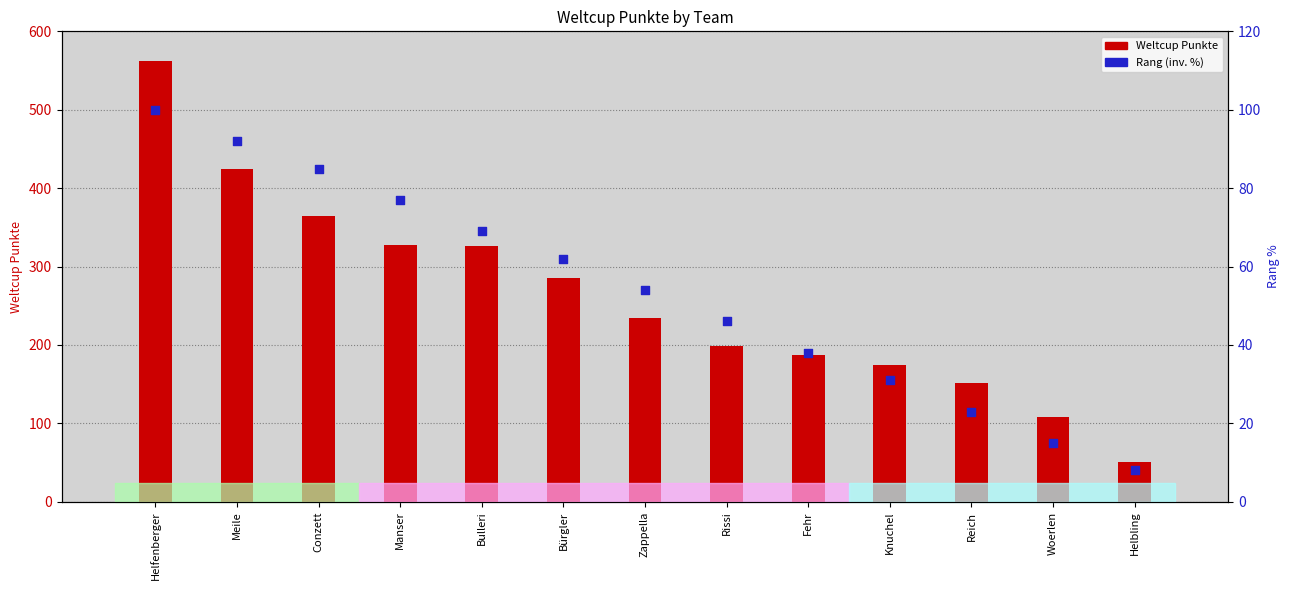

Which series has the largest Y range (max minus min)?

Weltcup Punkte